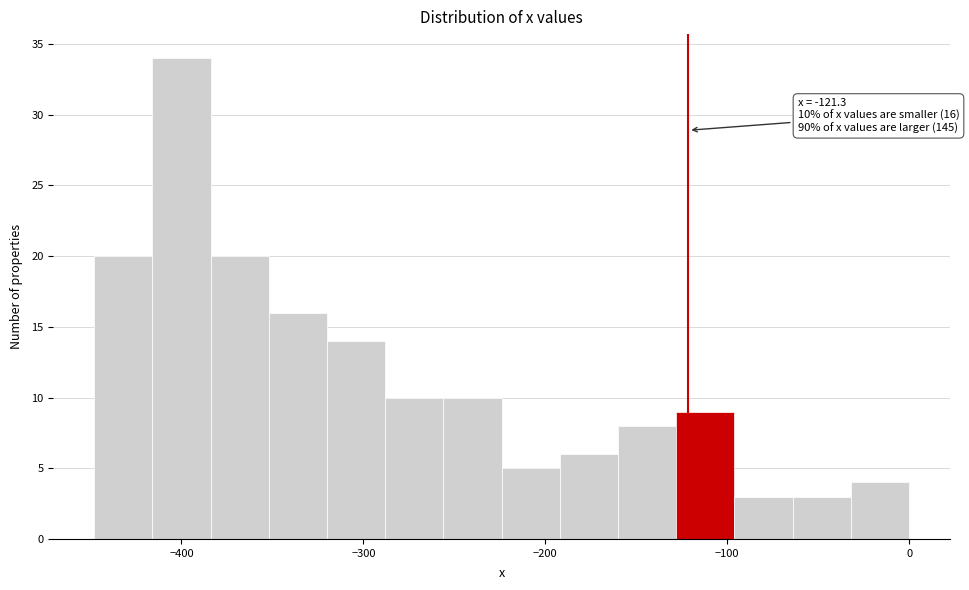

Around what value on the x-axis is the tallest bar? Give the approximate position of its centre, as read against the axis.

-400